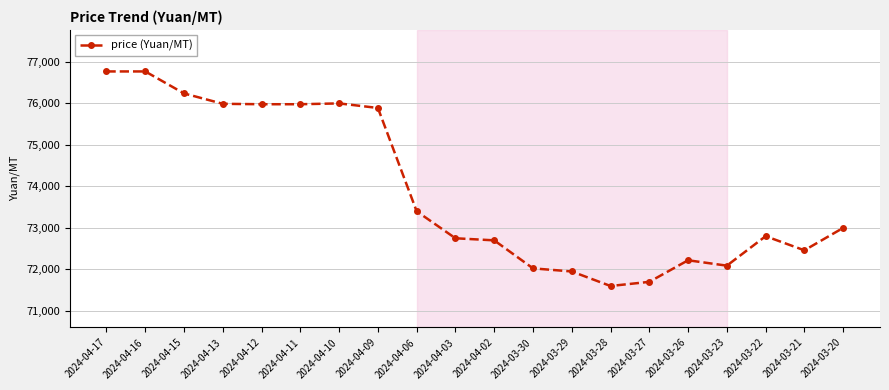

What is the smallest value displayed?

71600